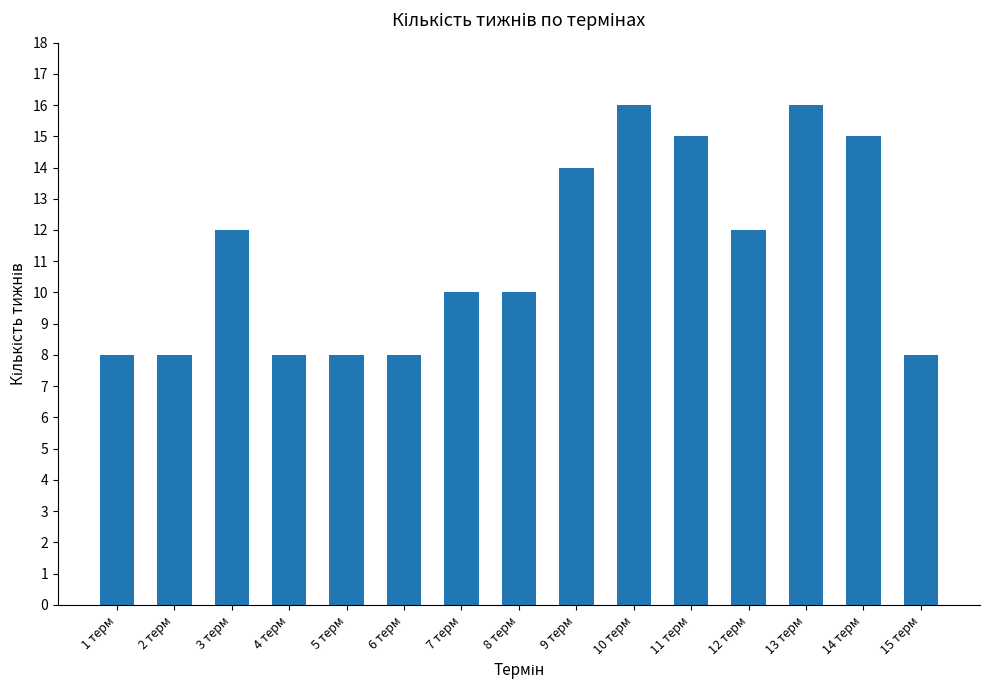

What is the greatest value displayed?

16